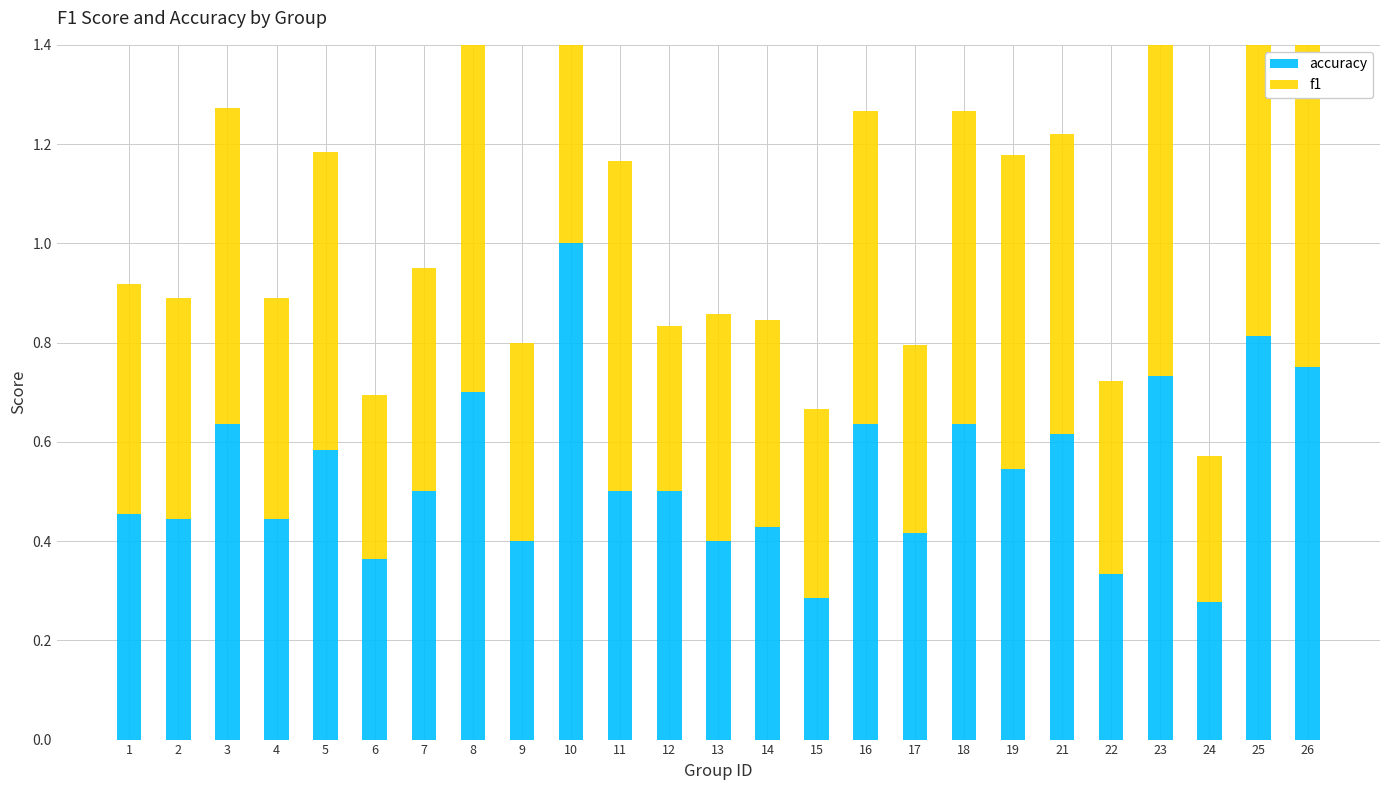

Are the bars horizontal?

No